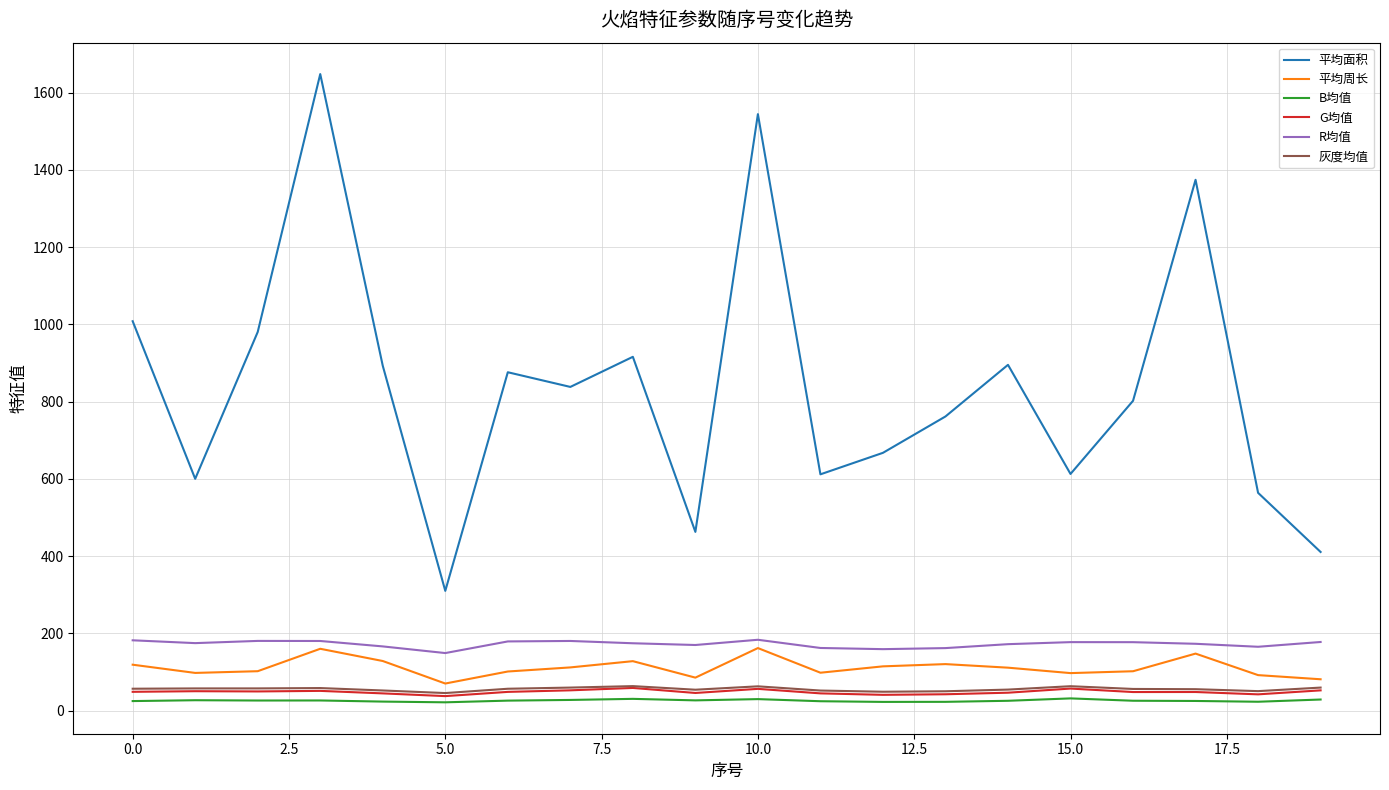

Which series has the largest total across all categories?

平均面积